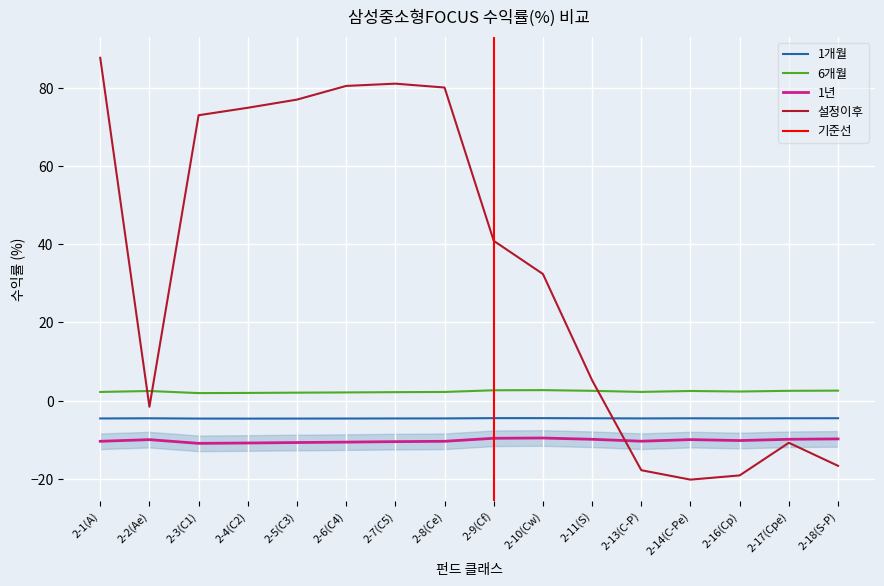

What is the approximate value of 설정이후 at 2-6(C4)?

80.5